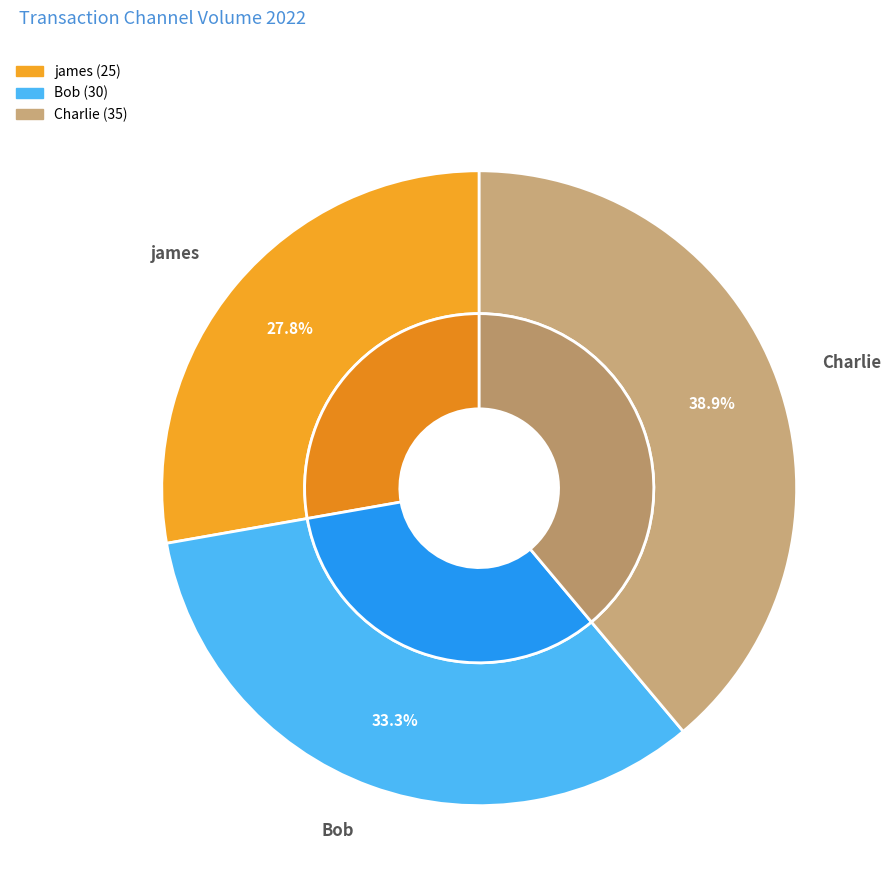

Is there a majority slice in this chart?

No